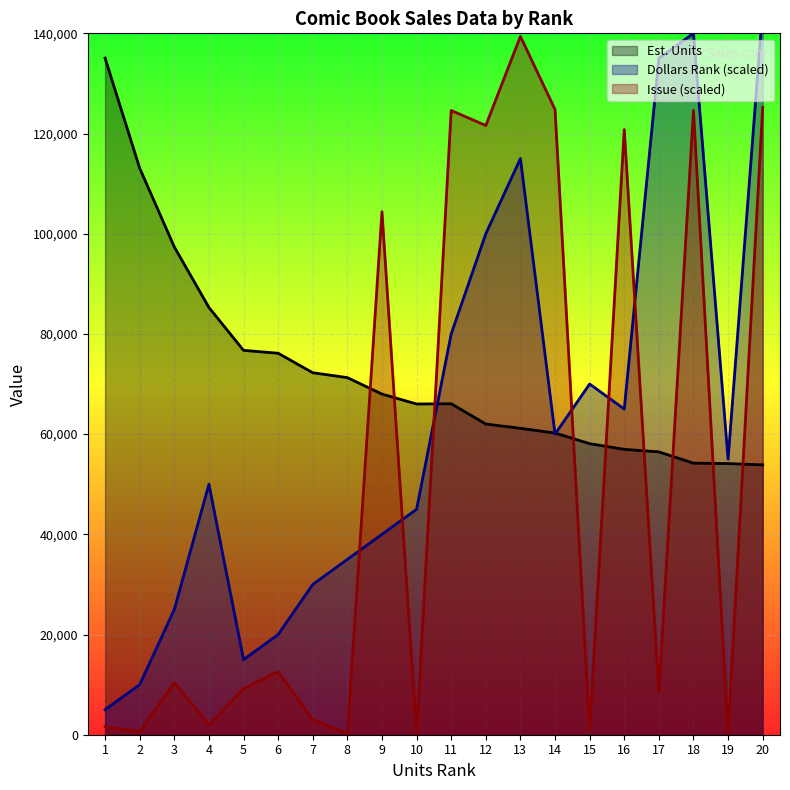

What is the difference between the maximum and minimum values in the Est. Units line series?

81192